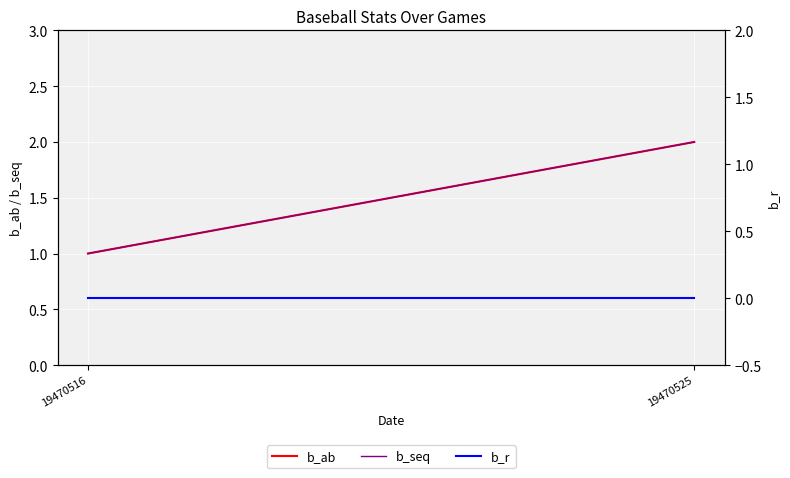

What is the total value across all series at 19470516?

2